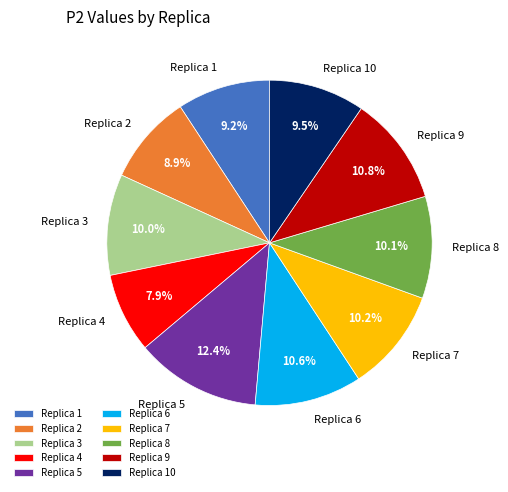

Do Replica 8 and Replica 7 together represent more than half of the pie?

No